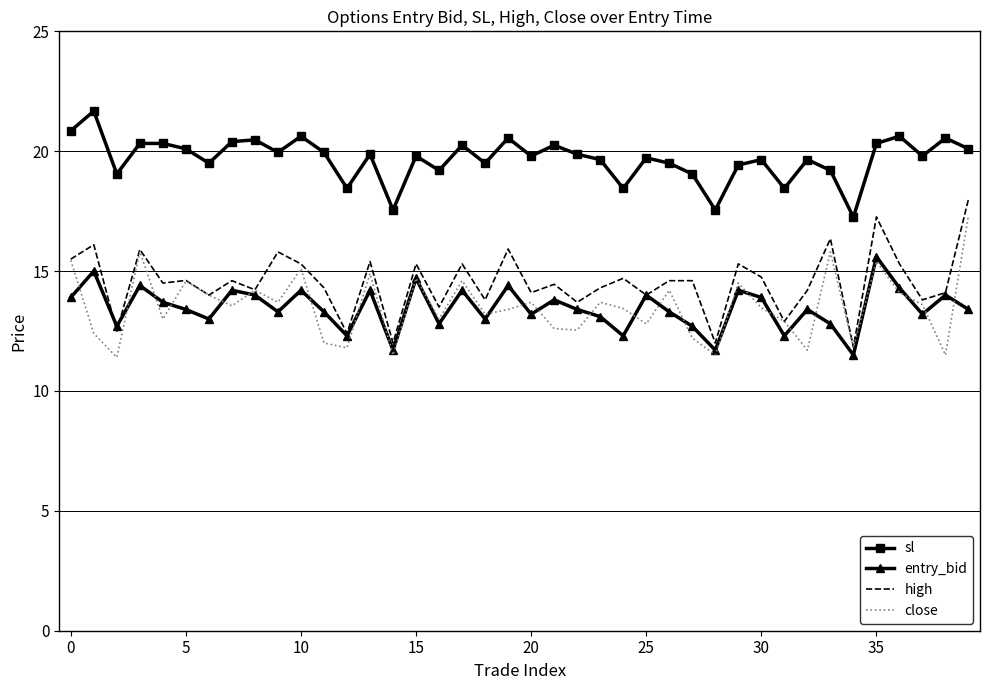

Which series has the largest total across all categories?

sl